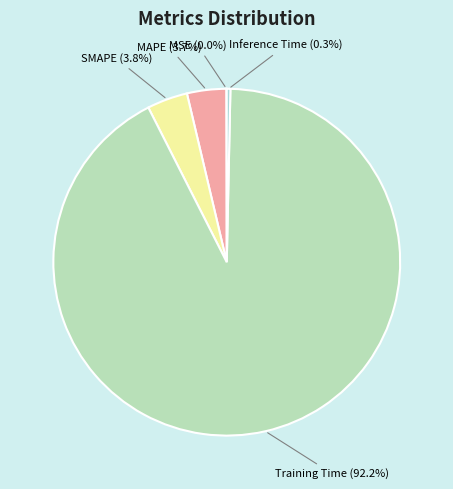

What is the largest slice in the pie chart?

Training Time